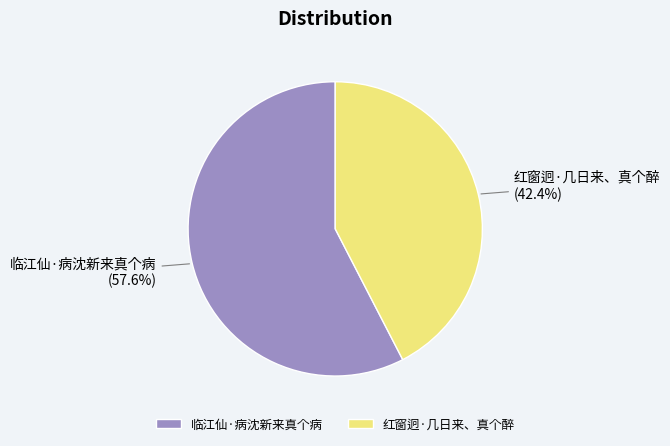

True or false: 红窗迥·几日来、真个醉 accounts for 42% of the total.

True